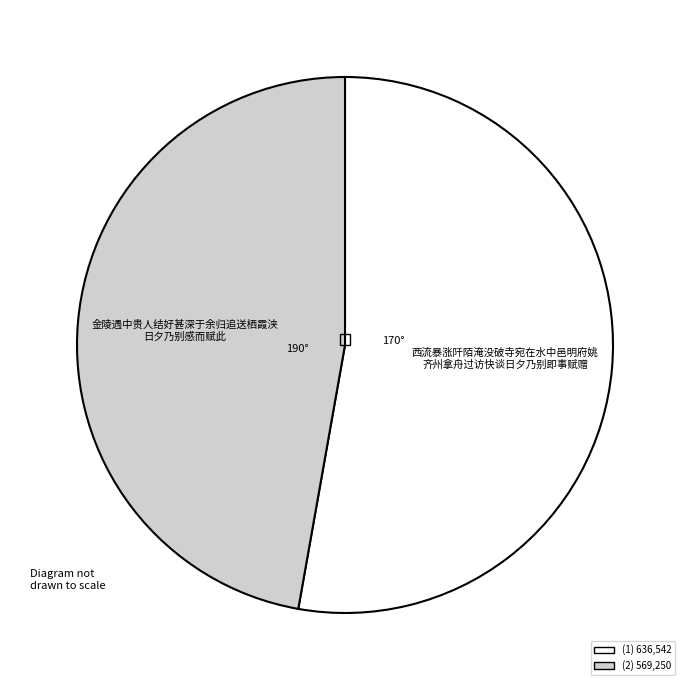

Is there any slice that represents more than half of the pie?

Yes